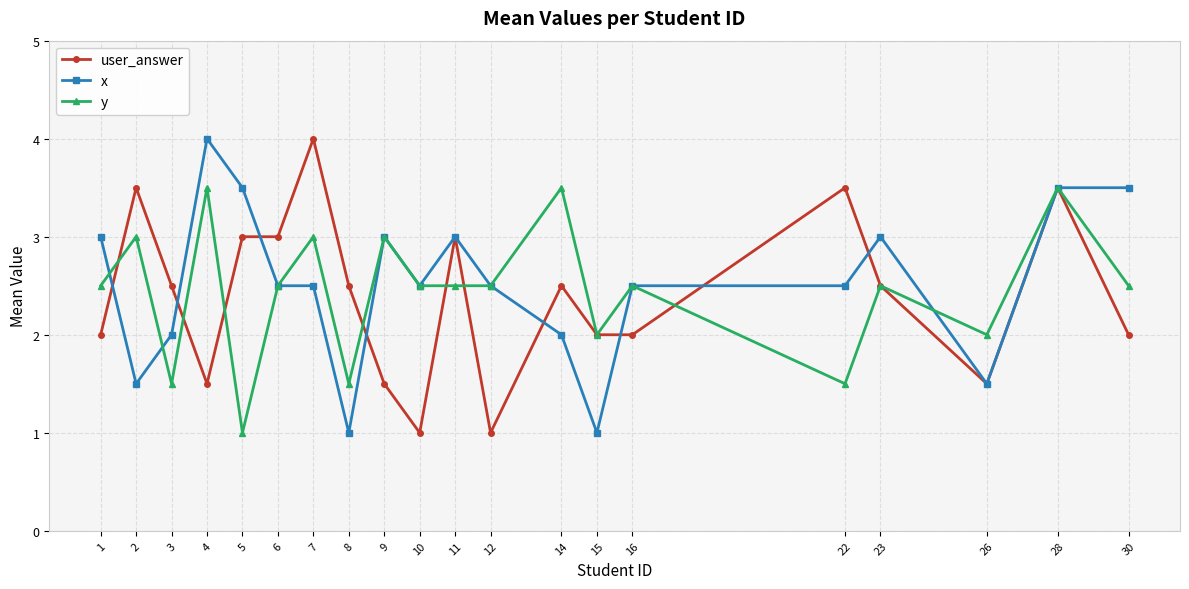

Reading left to right, transcribe all the data shown in this chart.

user_answer: 2.0	3.5	2.5	1.5	3.0	3.0	4.0	2.5	1.5	1.0	3.0	1.0	2.5	2.0	2.0	3.5	2.5	1.5	3.5	2.0
x: 3.0	1.5	2.0	4.0	3.5	2.5	2.5	1.0	3.0	2.5	3.0	2.5	2.0	1.0	2.5	2.5	3.0	1.5	3.5	3.5
y: 2.5	3.0	1.5	3.5	1.0	2.5	3.0	1.5	3.0	2.5	2.5	2.5	3.5	2.0	2.5	1.5	2.5	2.0	3.5	2.5